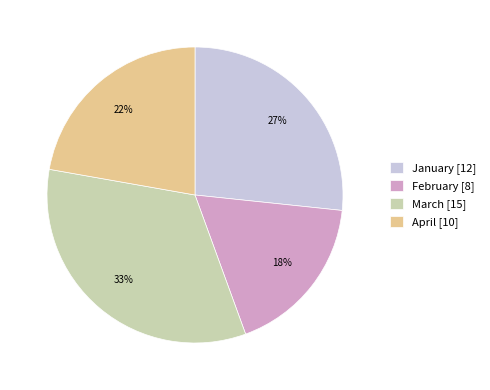

Rank the categories by value from lowest to highest.

February, April, January, March